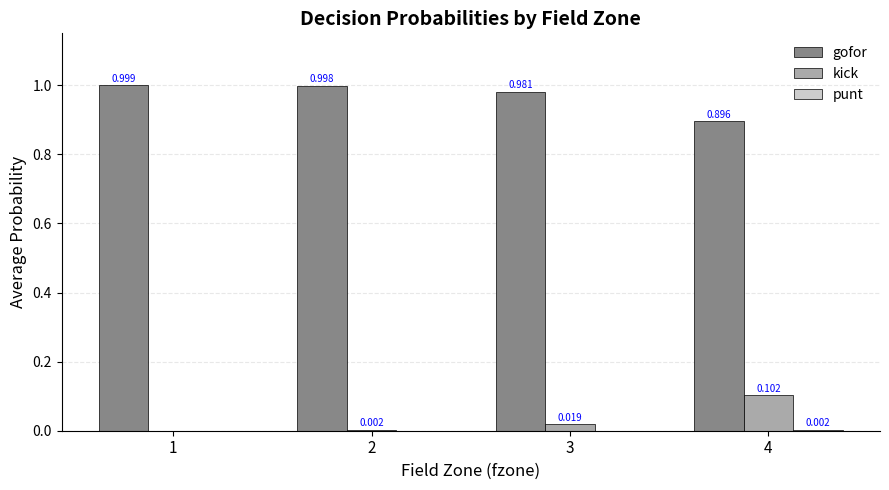

Which series has the largest total across all categories?

gofor